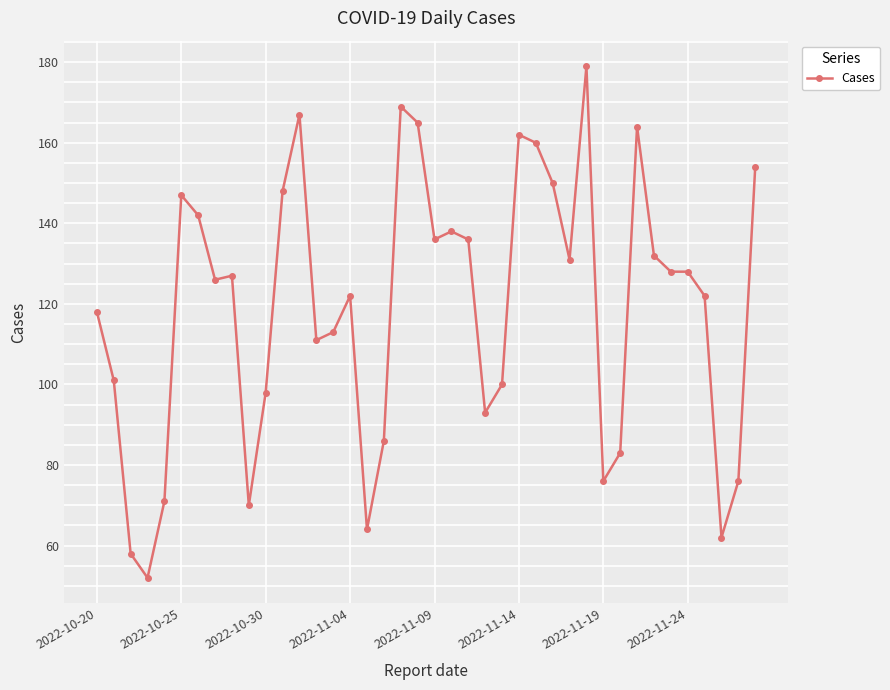

What is the average value?

119